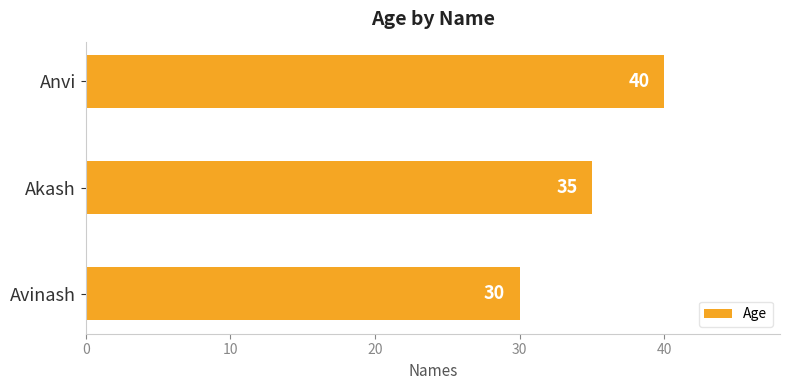

What is the change in value from Avinash to Anvi?

+10